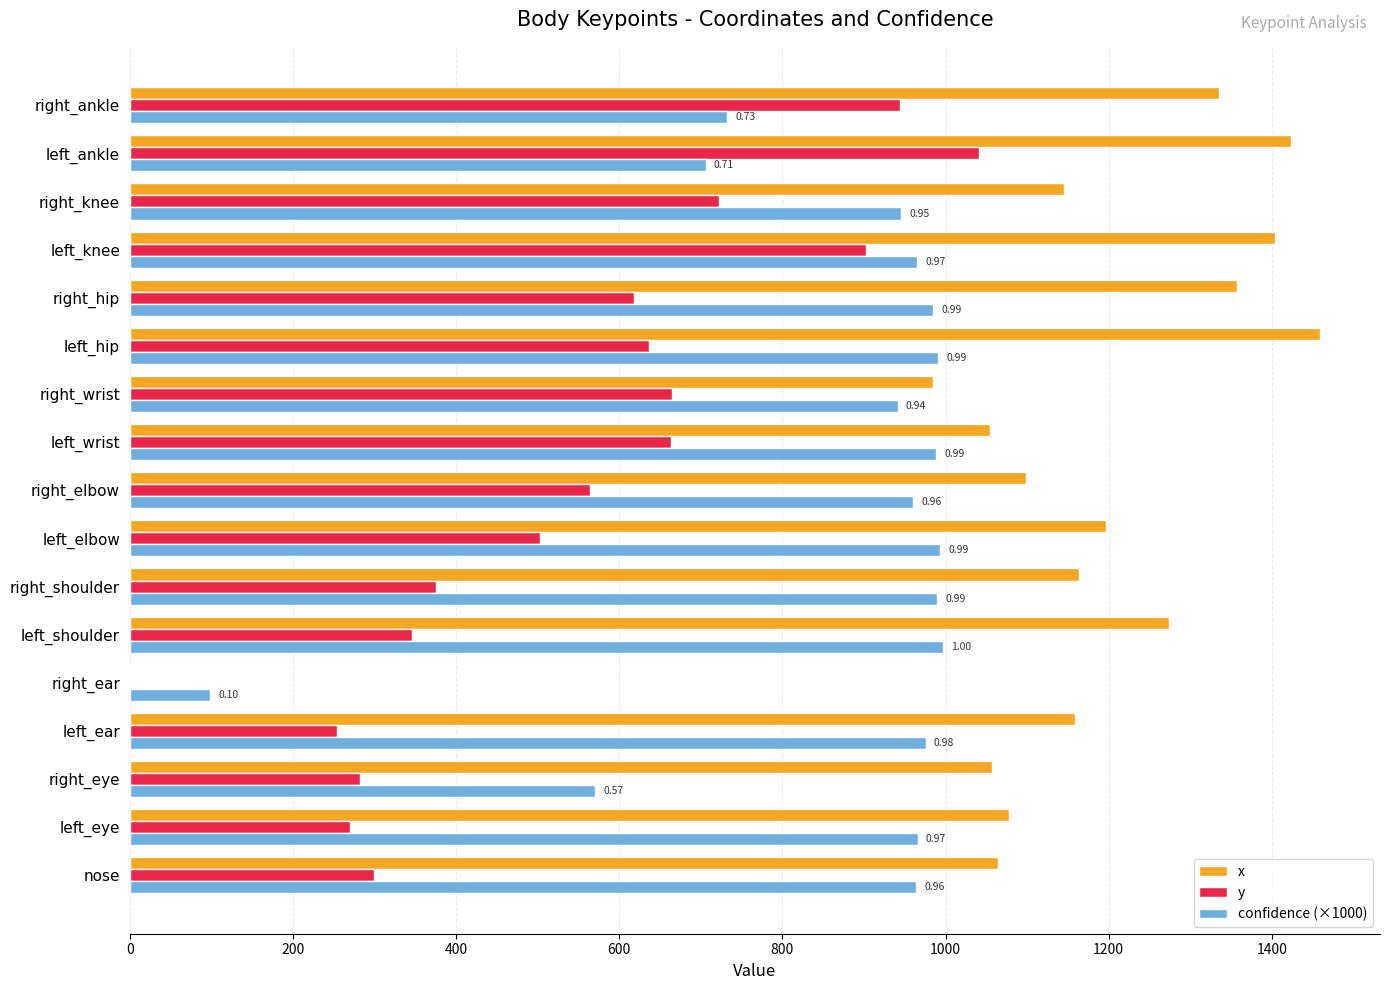

Between right_elbow and left_hip, which series saw the biggest shift?

x